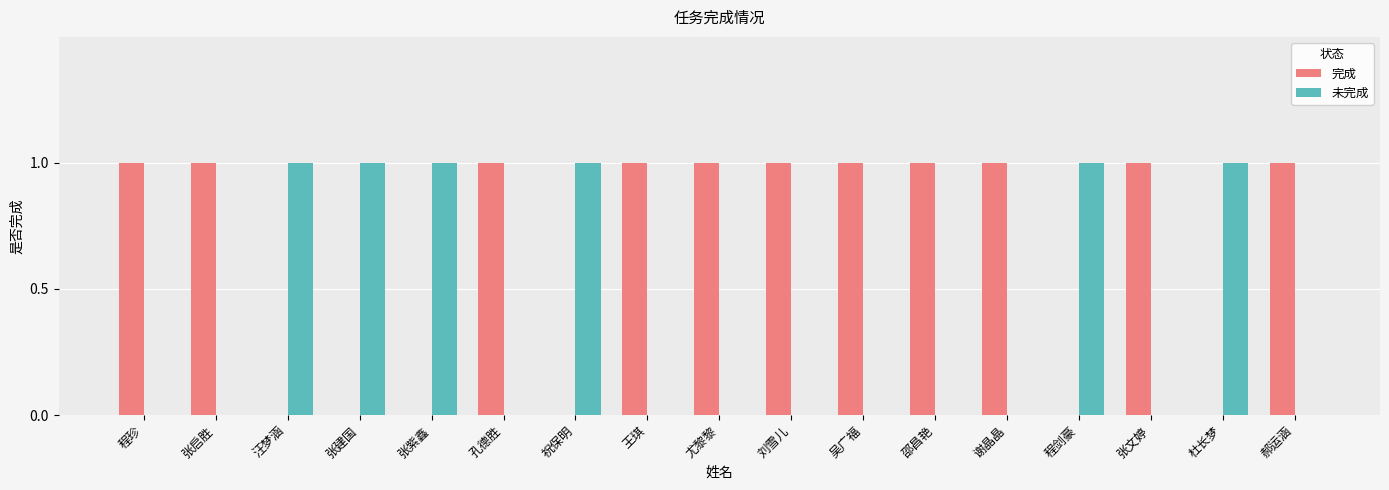

What is the maximum value for 完成?

1